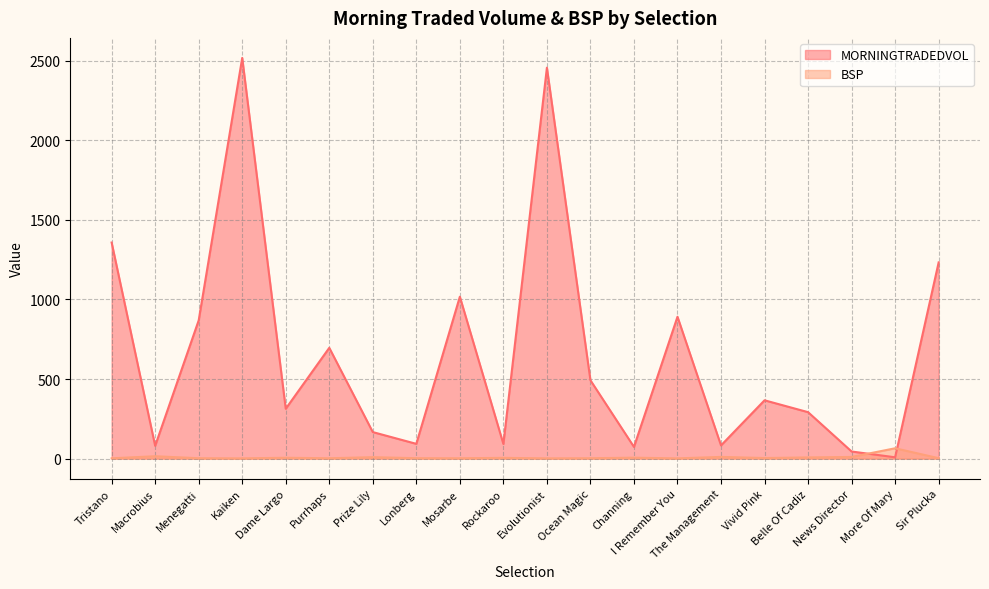

List the series in order of their overall mean, highest first.

MORNINGTRADEDVOL, BSP